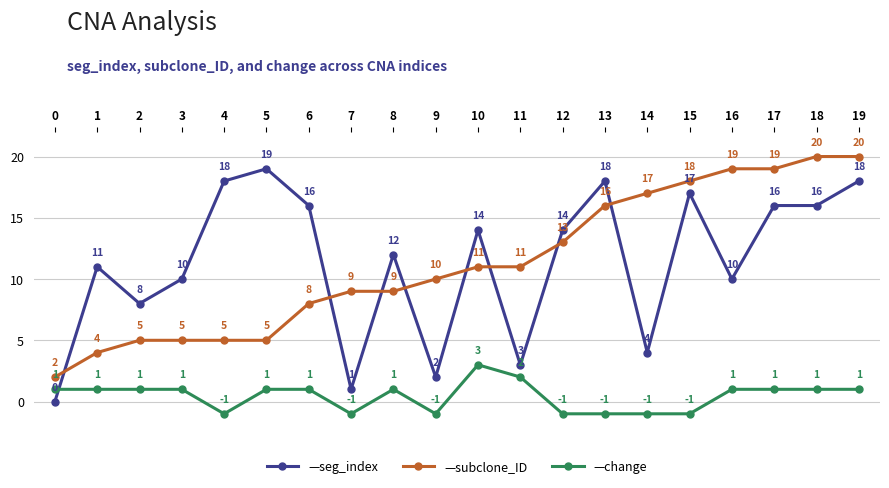

Is this an area chart (filled region under the line)?

No